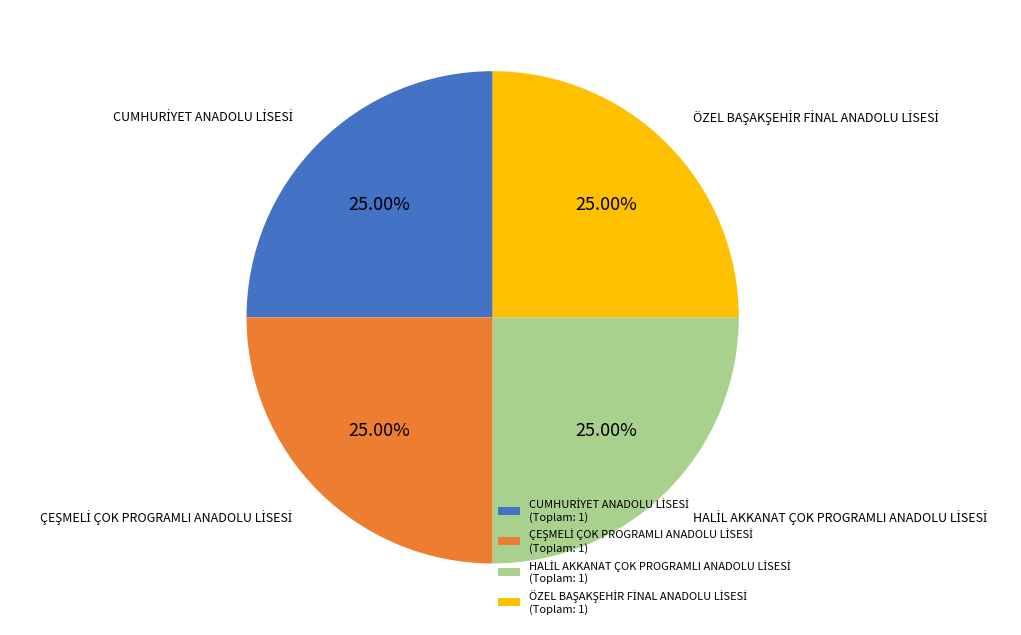

Is there any slice that represents more than half of the pie?

No